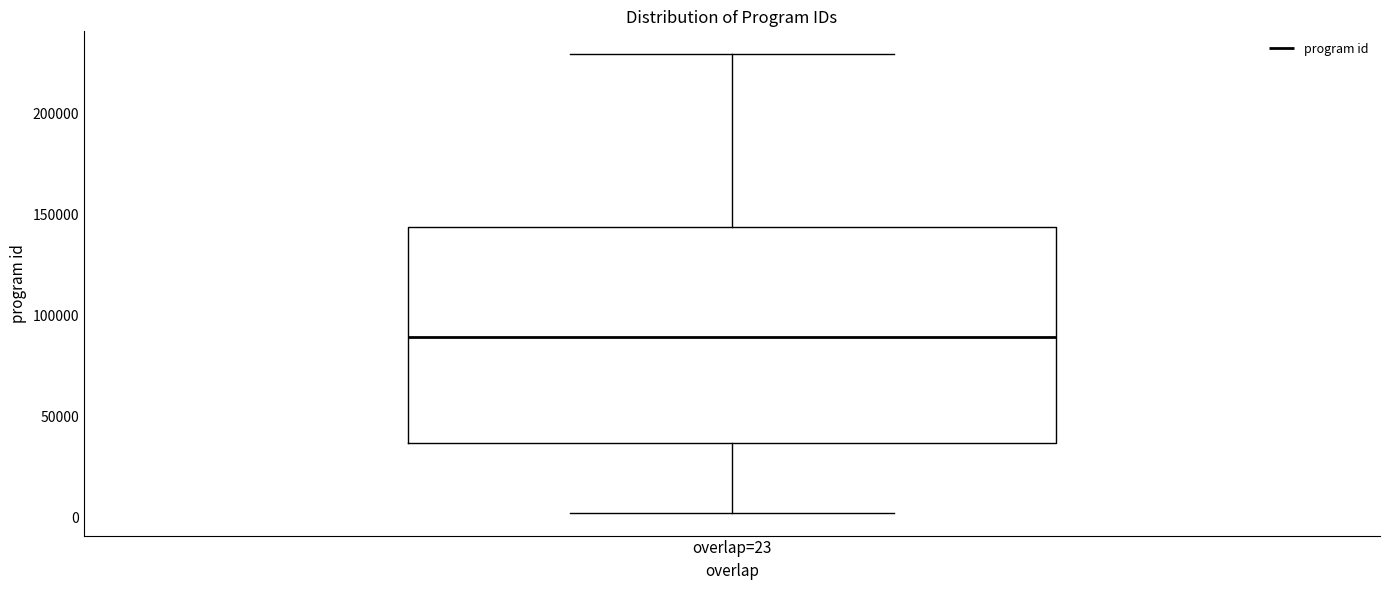

Transcribe this box plot: give where the median line is, the range the box spans, and where the two whiskers end, as read against the y-axis. The values are not printed on the chart, so give them approximately, as read against the axis.

median 90000, box 35000 to 145000, whiskers 0 to 230000